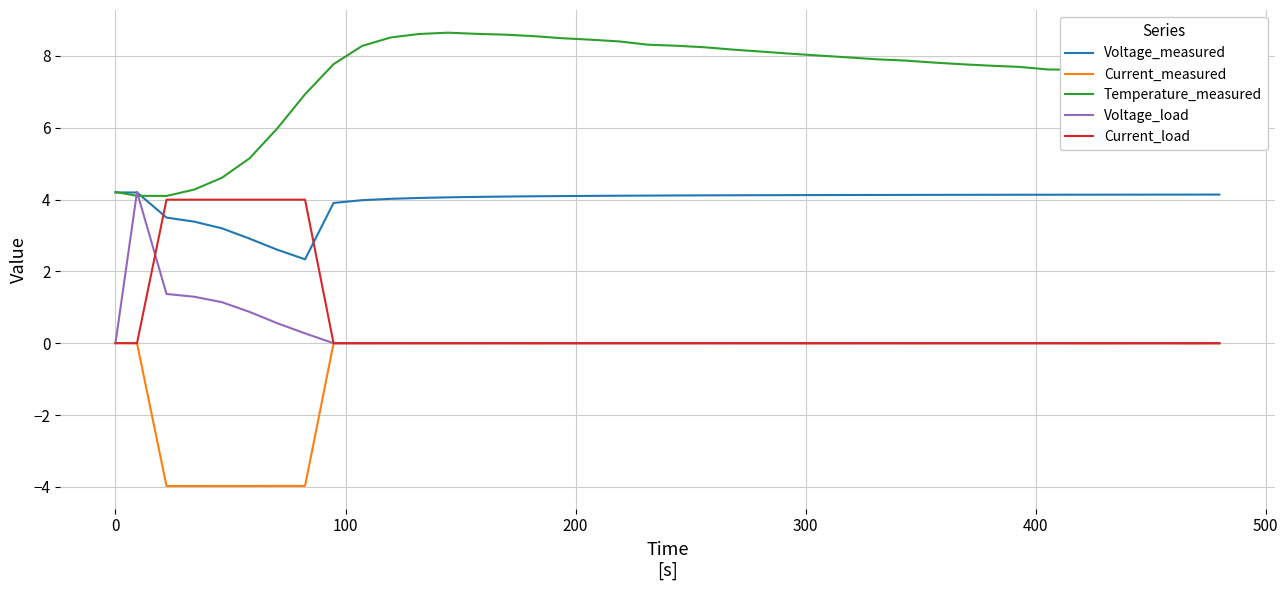

What is the highest value of the Voltage_load series?

4.2